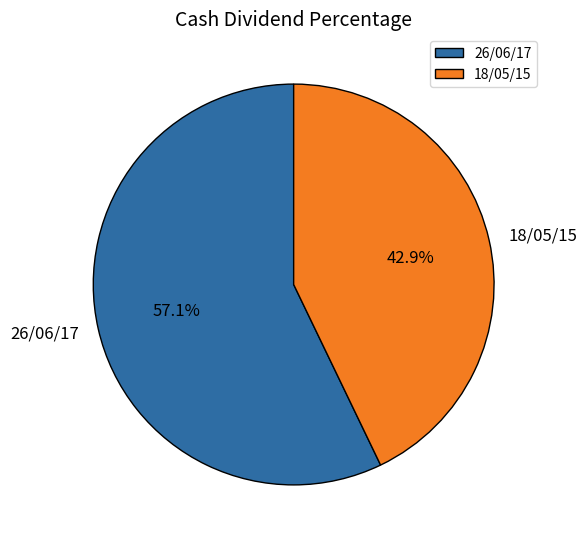

To the nearest percent, what portion does 18/05/15 represent?

43%